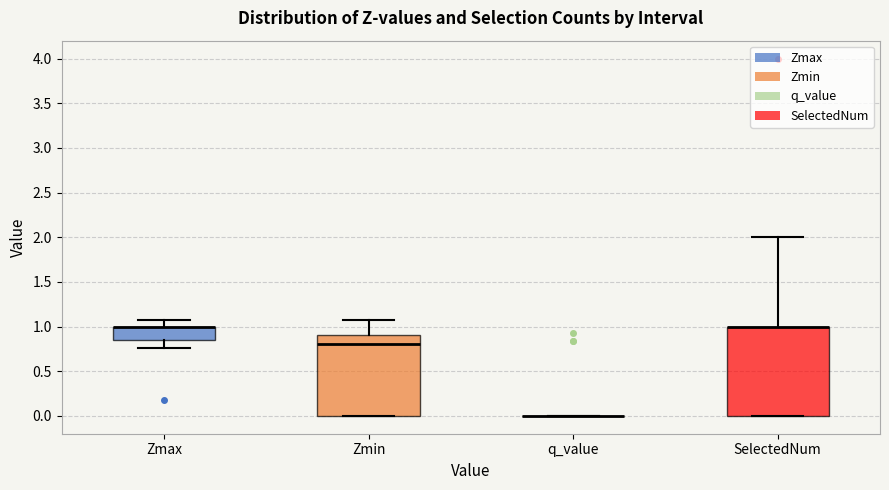

Comparing the boxes themselves (not the whiskers), which one is the tallest?

SelectedNum